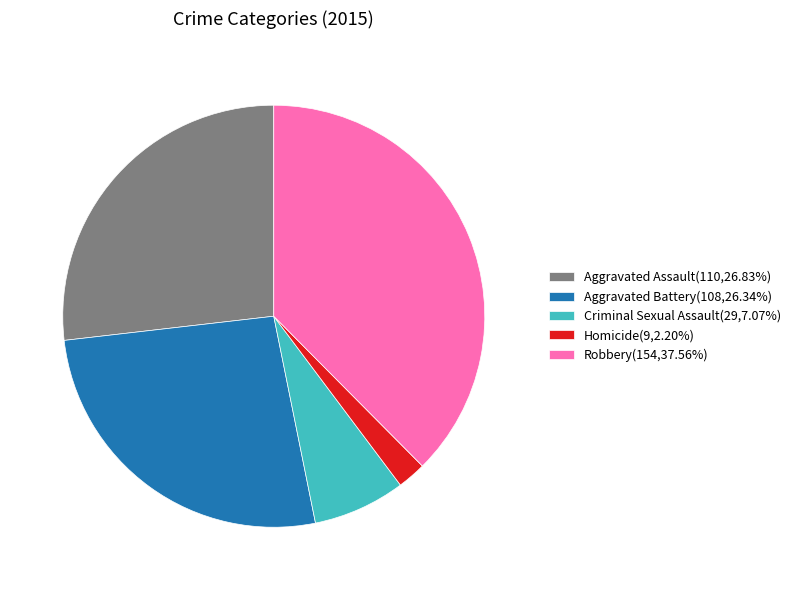

The Criminal Sexual Assault slice represents 7% of the pie. True or false?

True